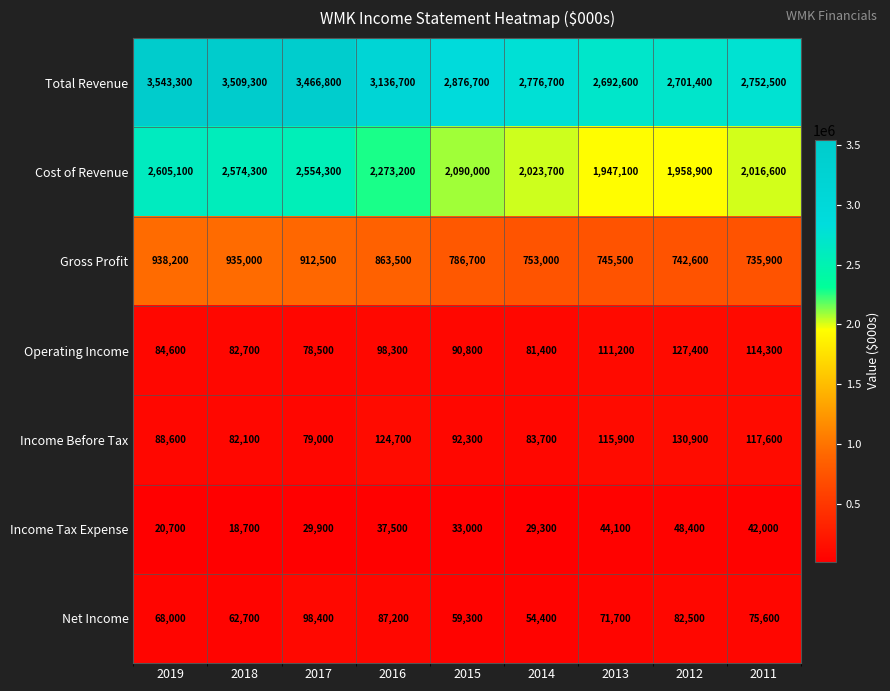

Which category has the lowest value across all series?

2018